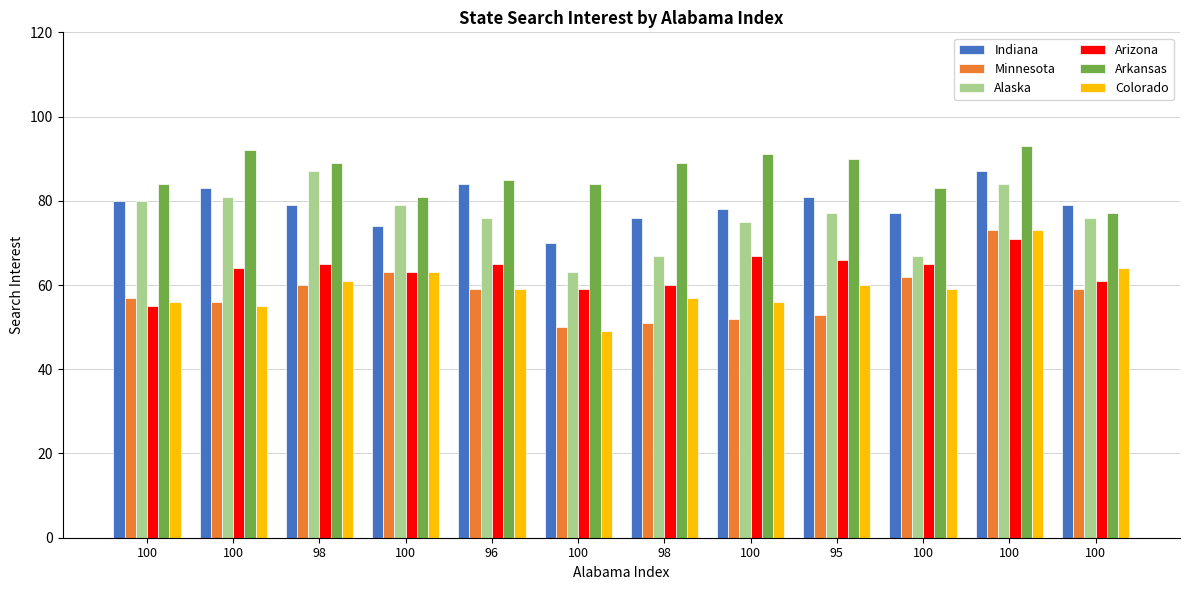

What is the sum of all Minnesota values?

695